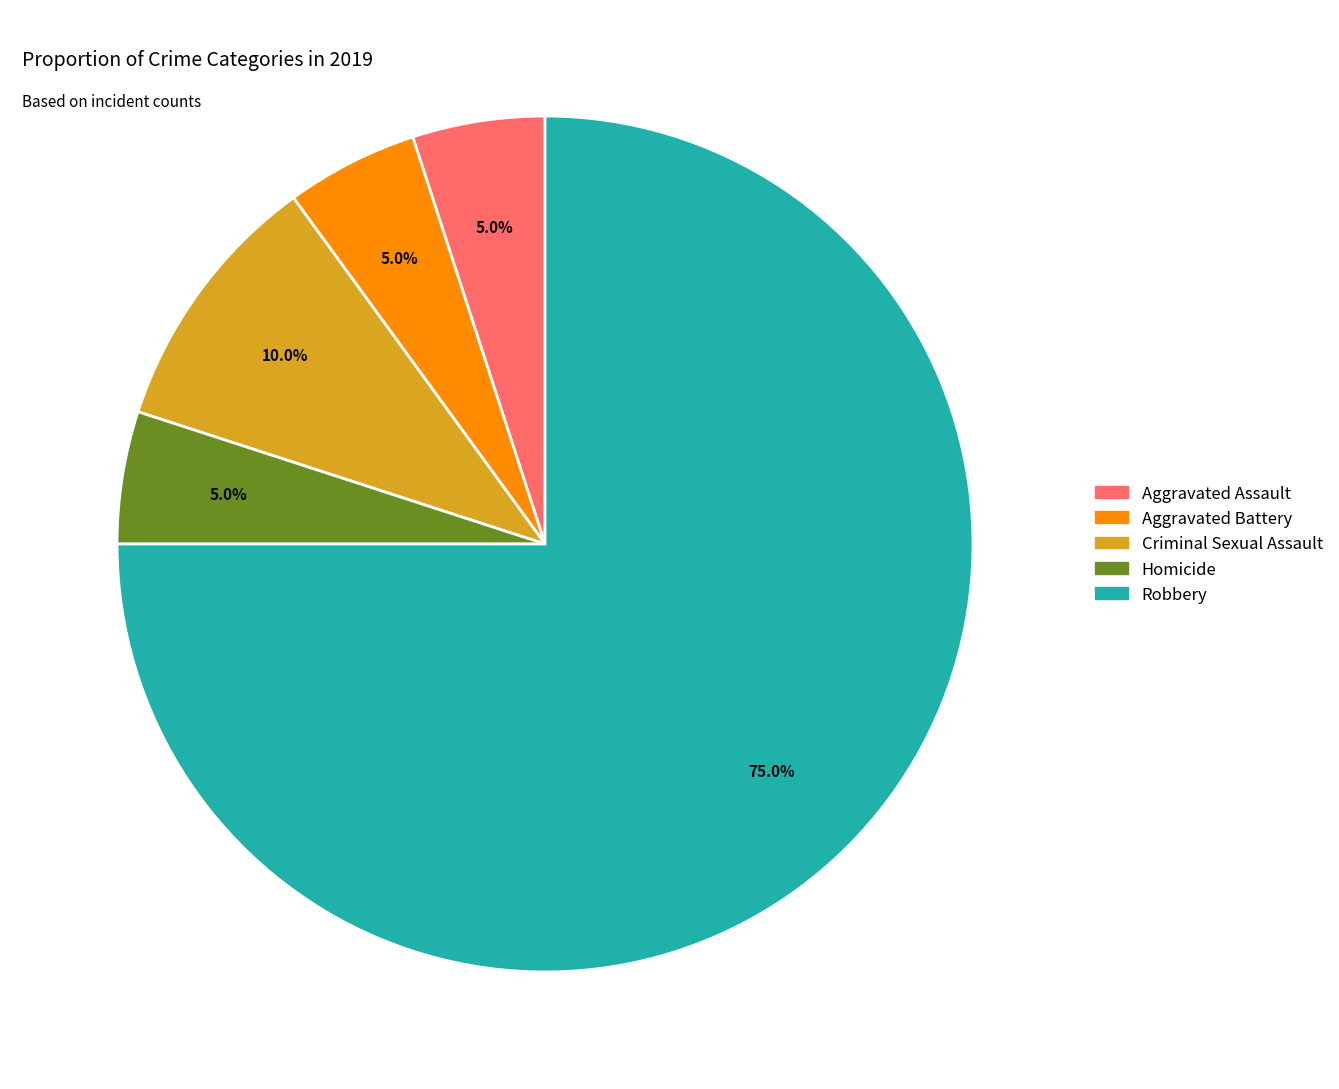

Which category accounts for the majority?

Robbery